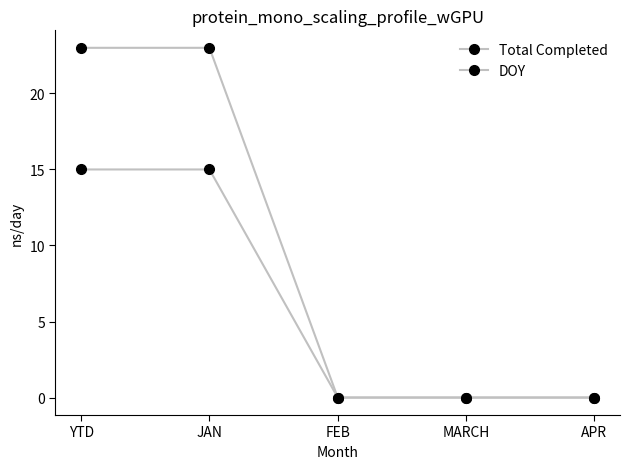

How many lines are shown in the chart?

2